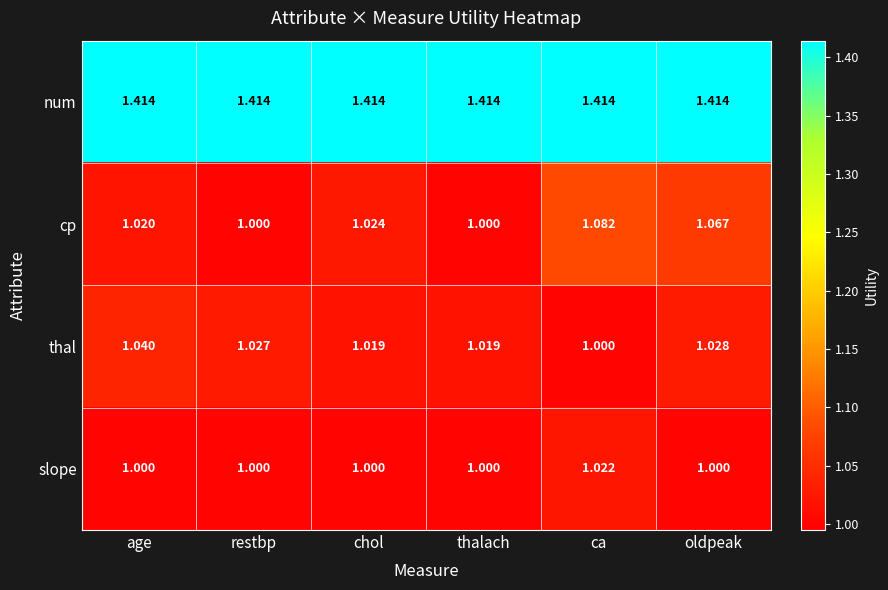

Between age and thalach, which series saw the biggest shift?

thal